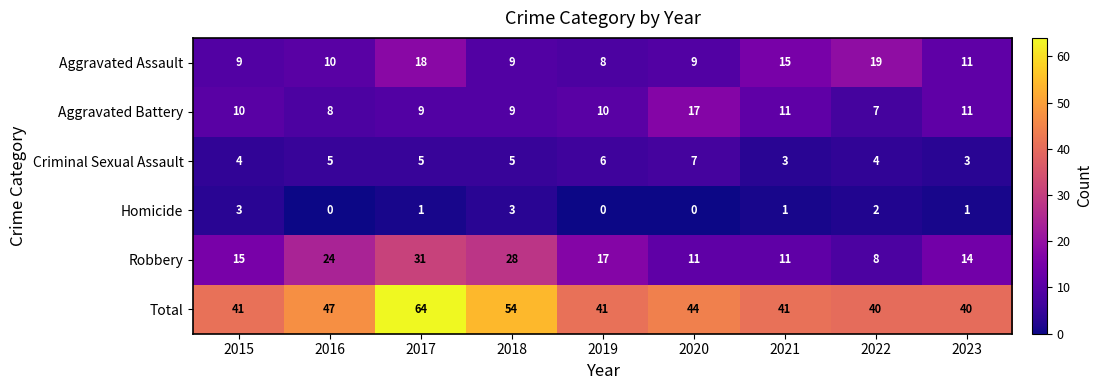

Rank the series at 2015 from highest to lowest value.

Total, Robbery, Aggravated Battery, Aggravated Assault, Criminal Sexual Assault, Homicide